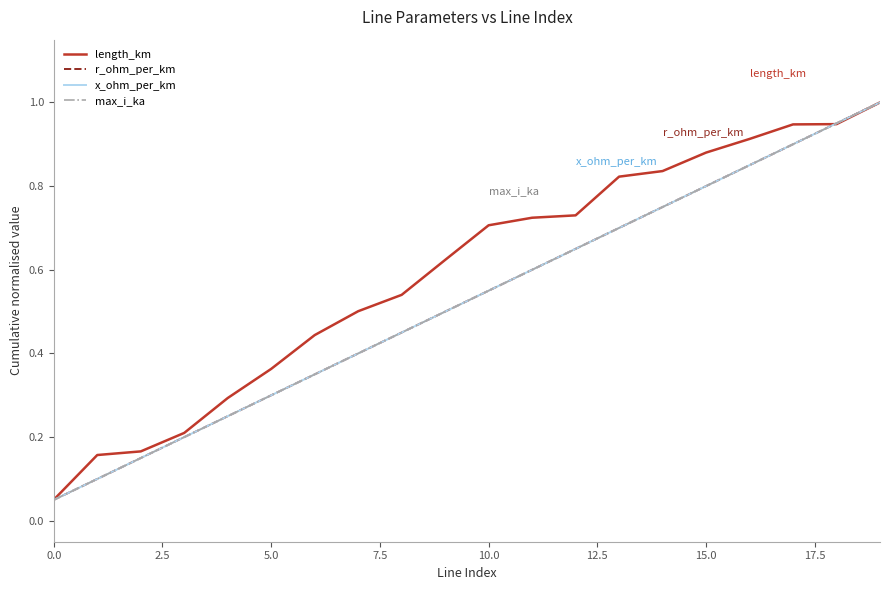

Is this an area chart (filled region under the line)?

No